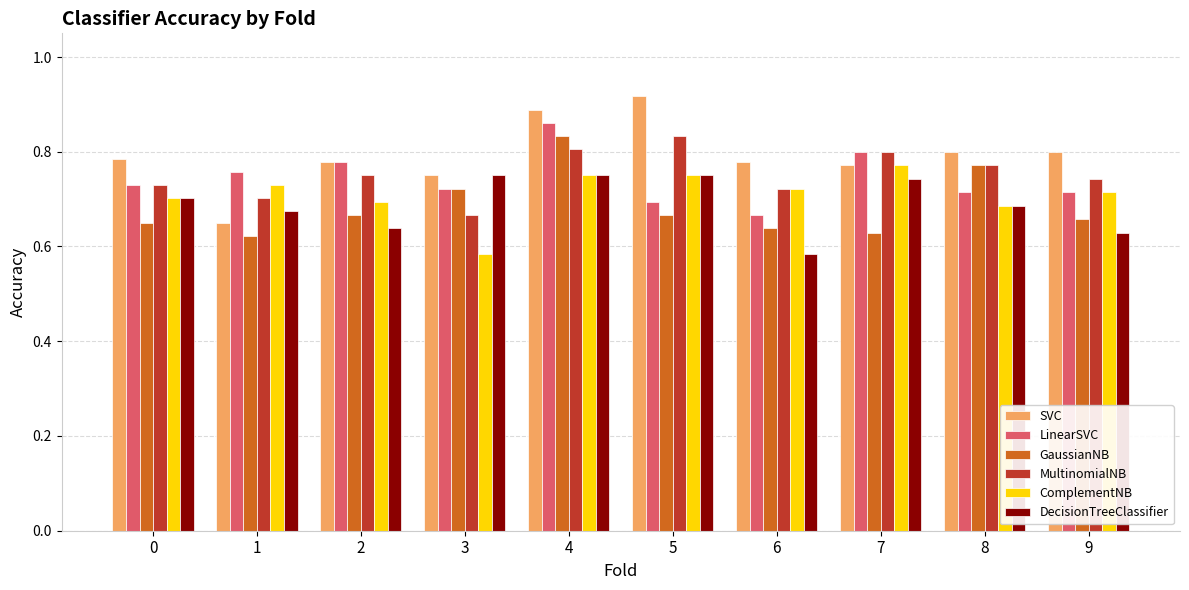

How many data points does each series have?

10